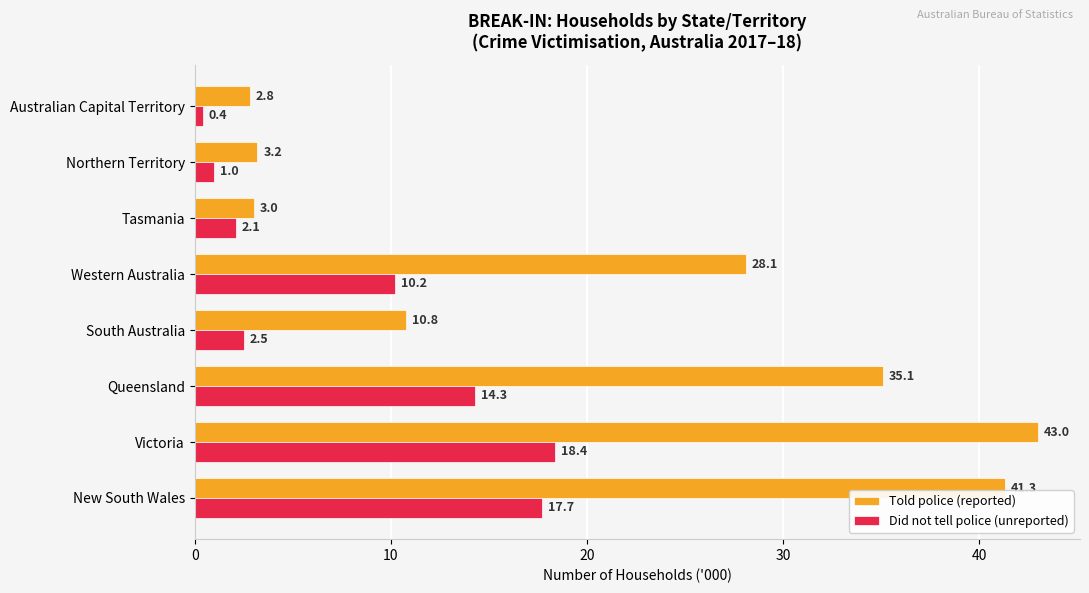

Rank the series by their maximum value, from highest to lowest.

Told police (reported), Did not tell police (unreported)